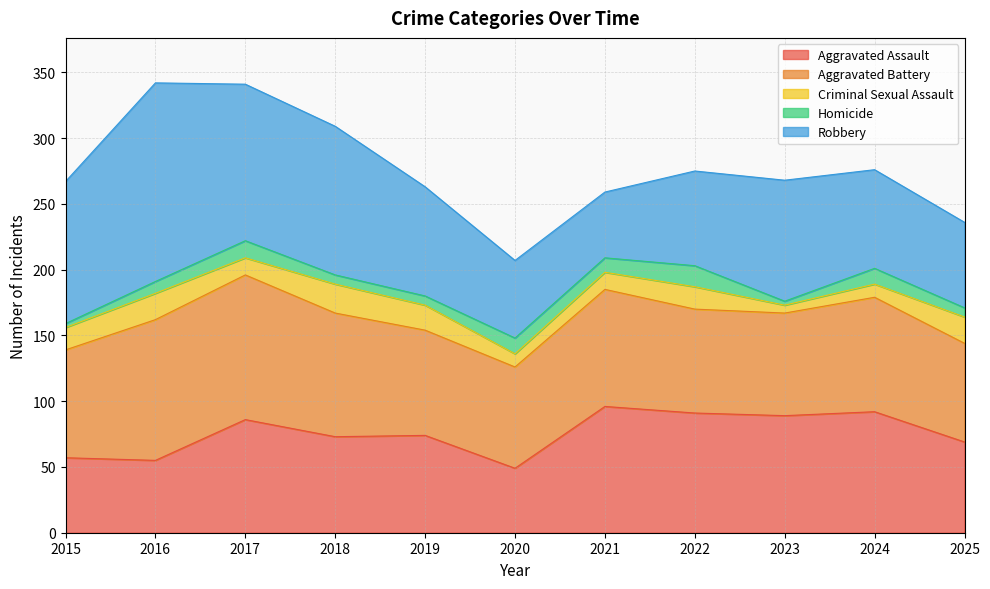

Count the number of data series in this chart.

5